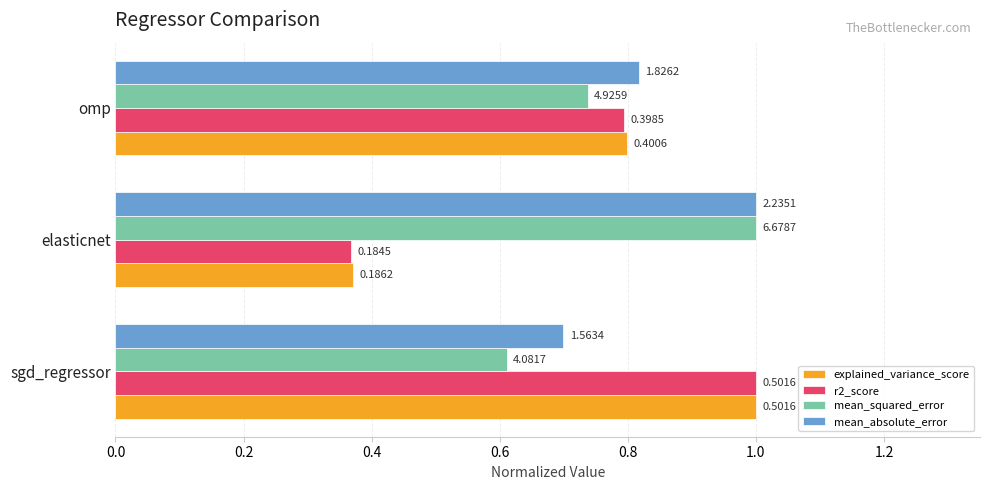

What is the value of the explained_variance_score bar at the 2nd from the left?

0.4